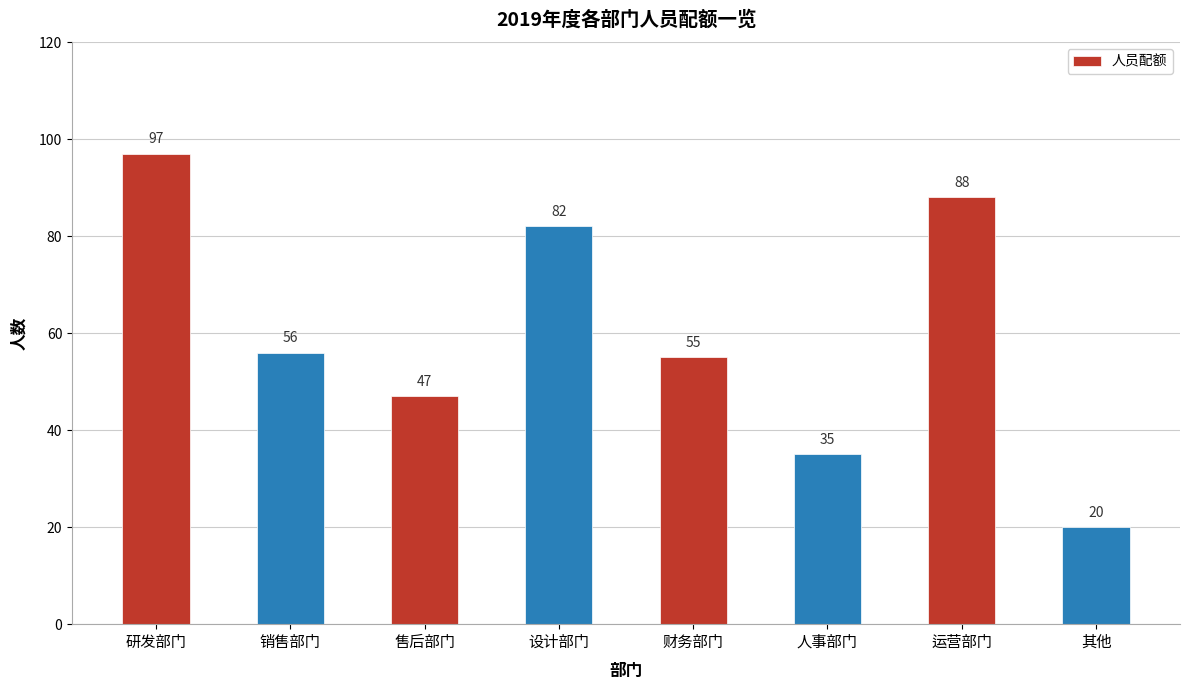

What is the average value?

60